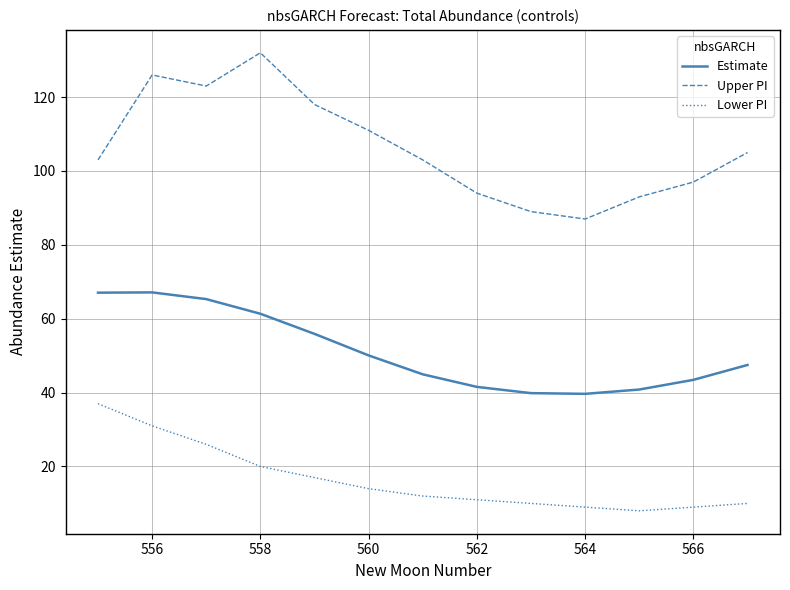

True or false: Upper PI and Estimate intersect in this chart.

False